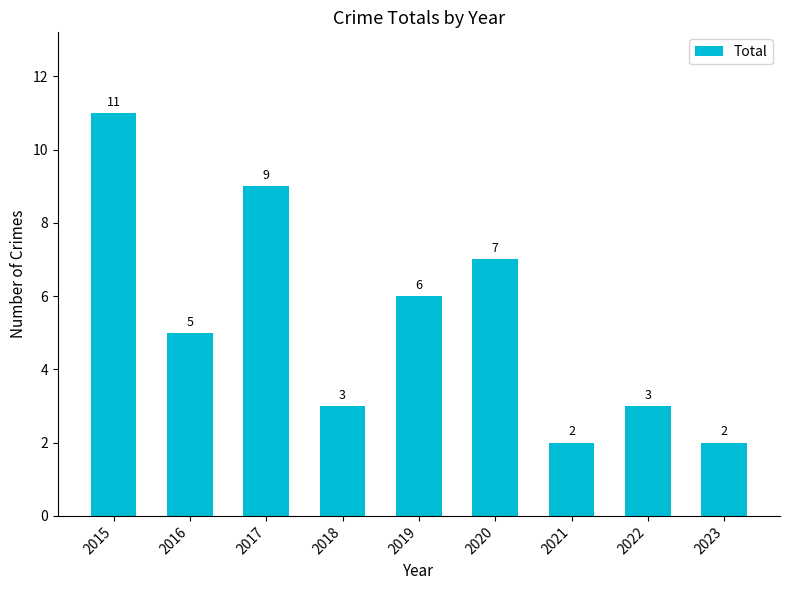

Is it true that the value at 2017 is 4?

False